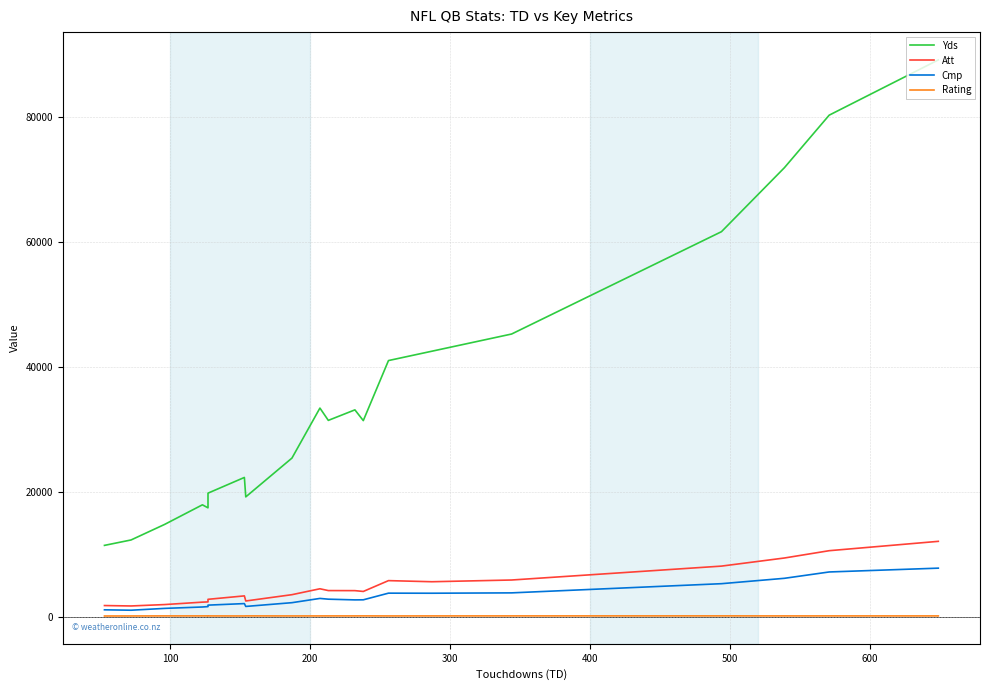

How many interior local peaks does the Yds series have?

4